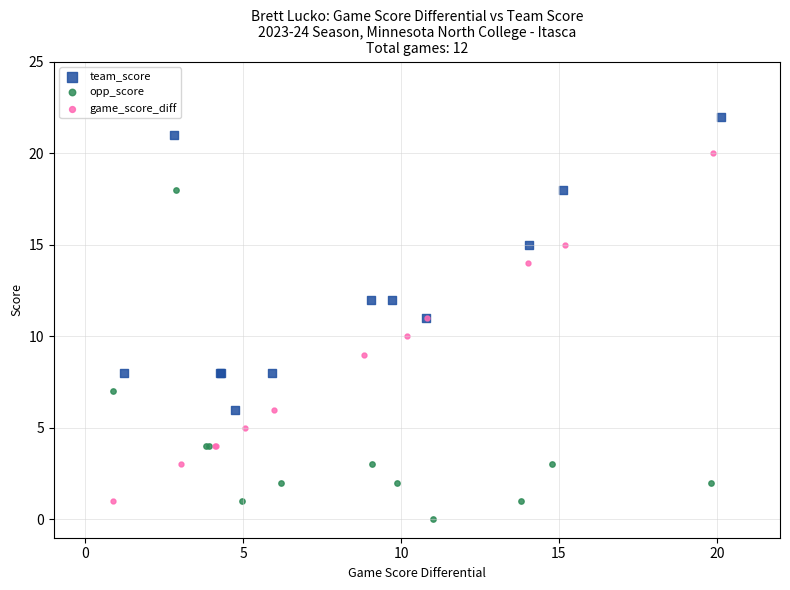

Which series contains the highest Y value?

team_score